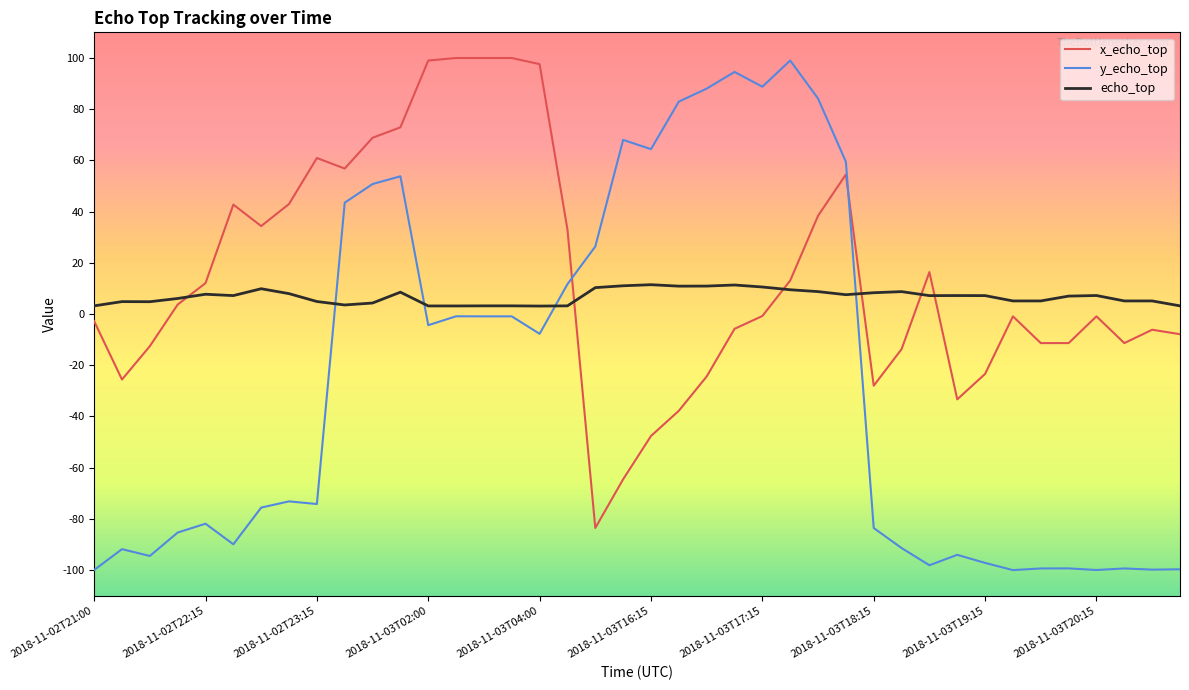

Rank the series by their average value, from lowest to highest.

y_echo_top, echo_top, x_echo_top